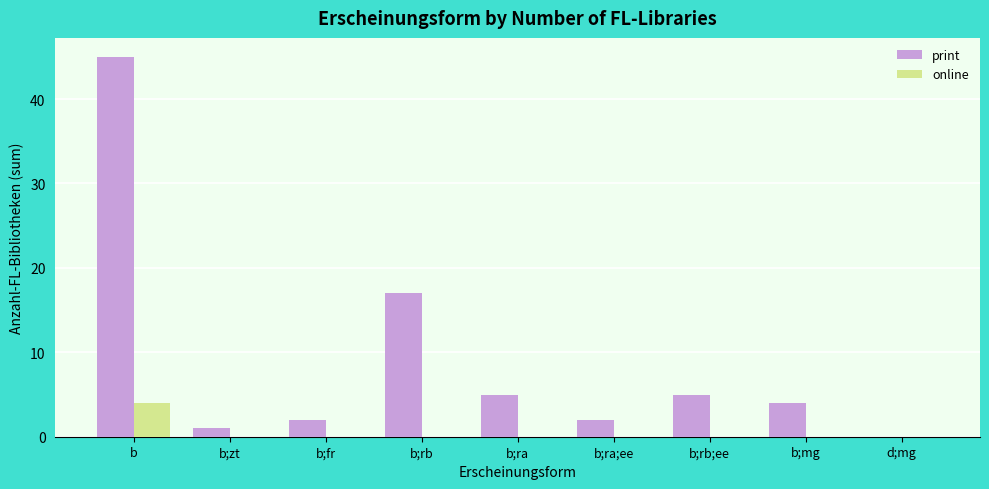

What is the spread (max minus min) of values at b;rb?

17